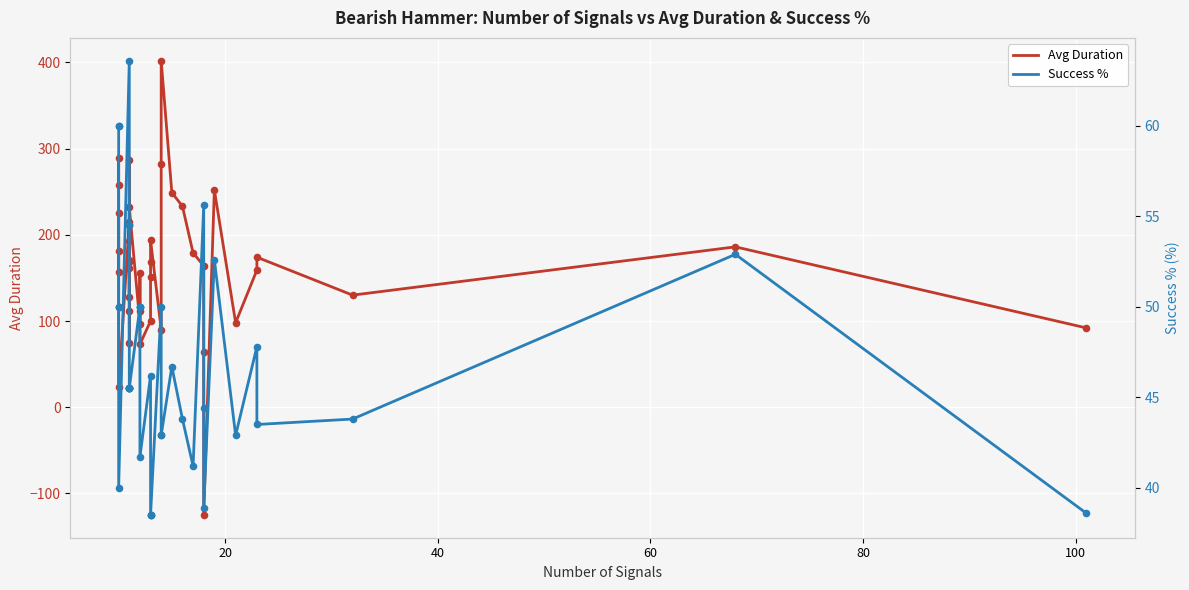

Is the value of Success % at 34 greater than the value of Avg Duration at 11?

No